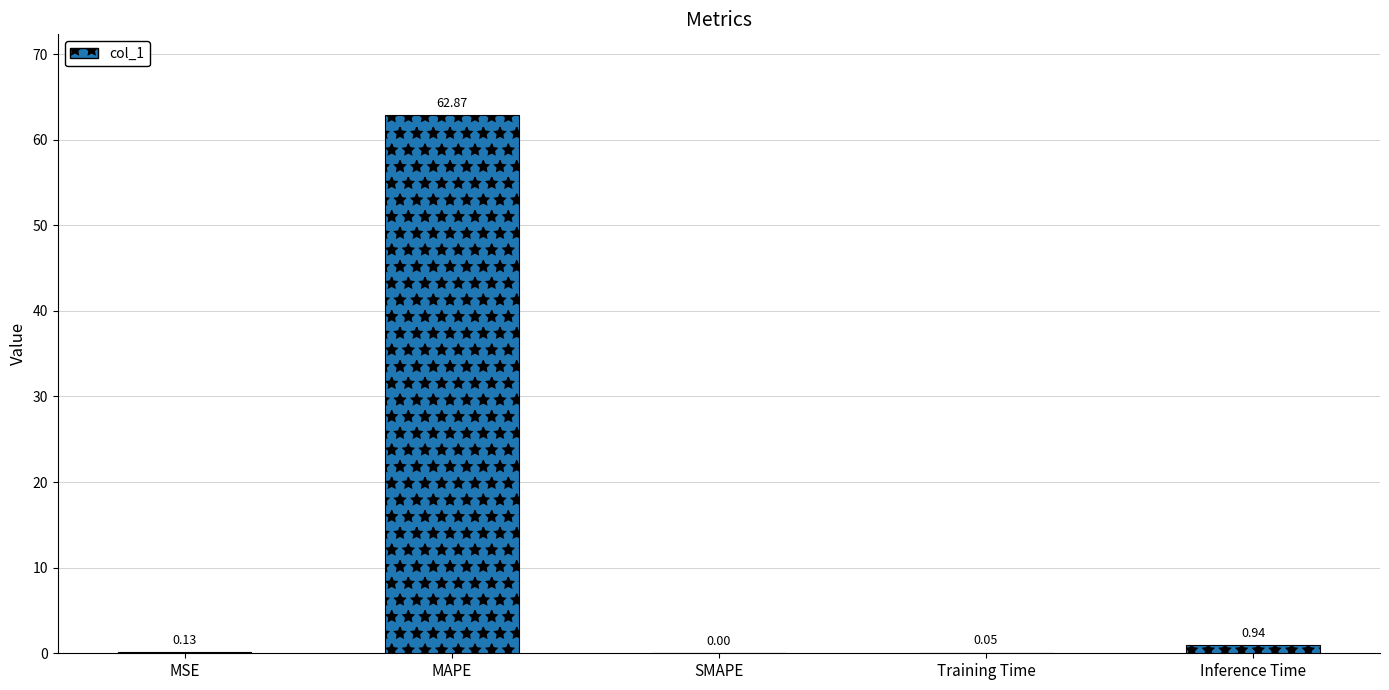

Which category has the highest value across all series?

MAPE